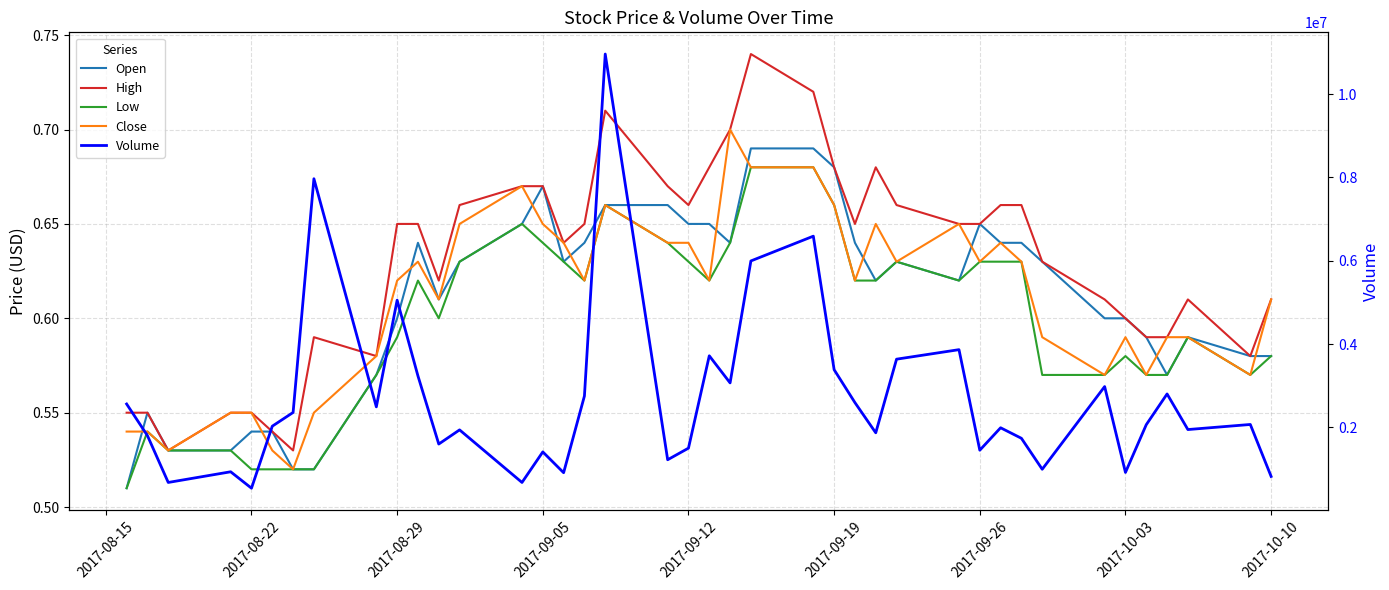

What is the spread (max minus min) of values at 2017-08-29?

5052499.4